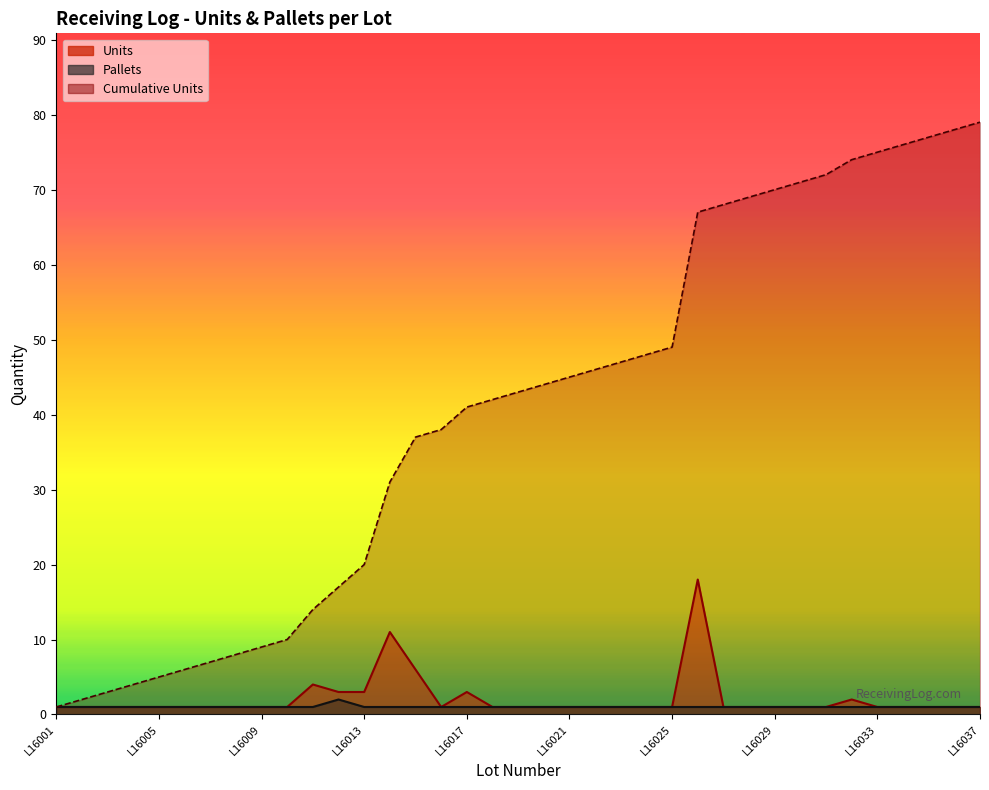

Does the chart have visible grid lines?

No